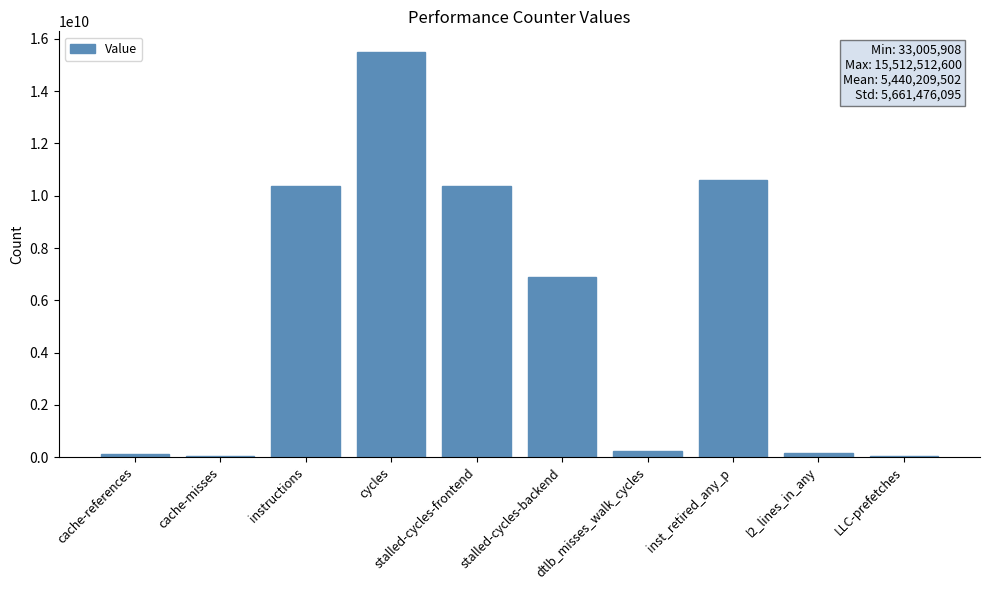

How many categories are shown in the chart?

10